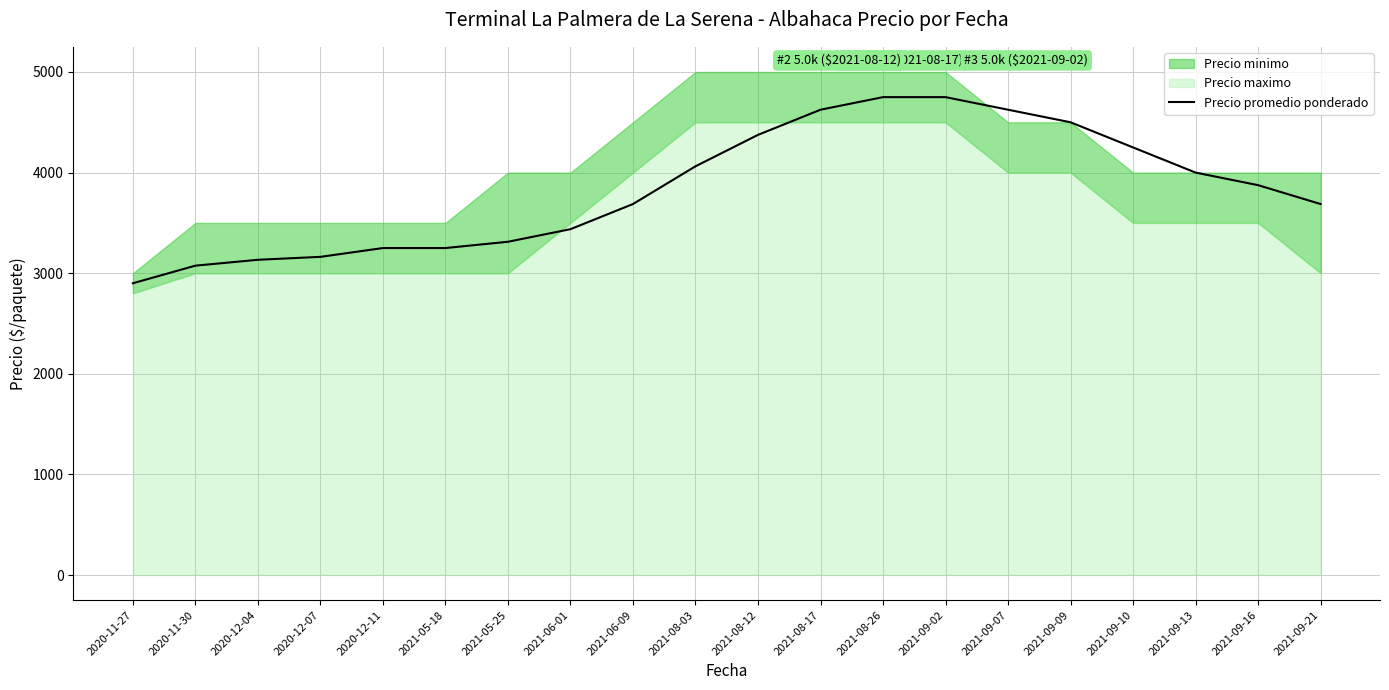

Where is the data nearest to the value 3825?

2021-09-16